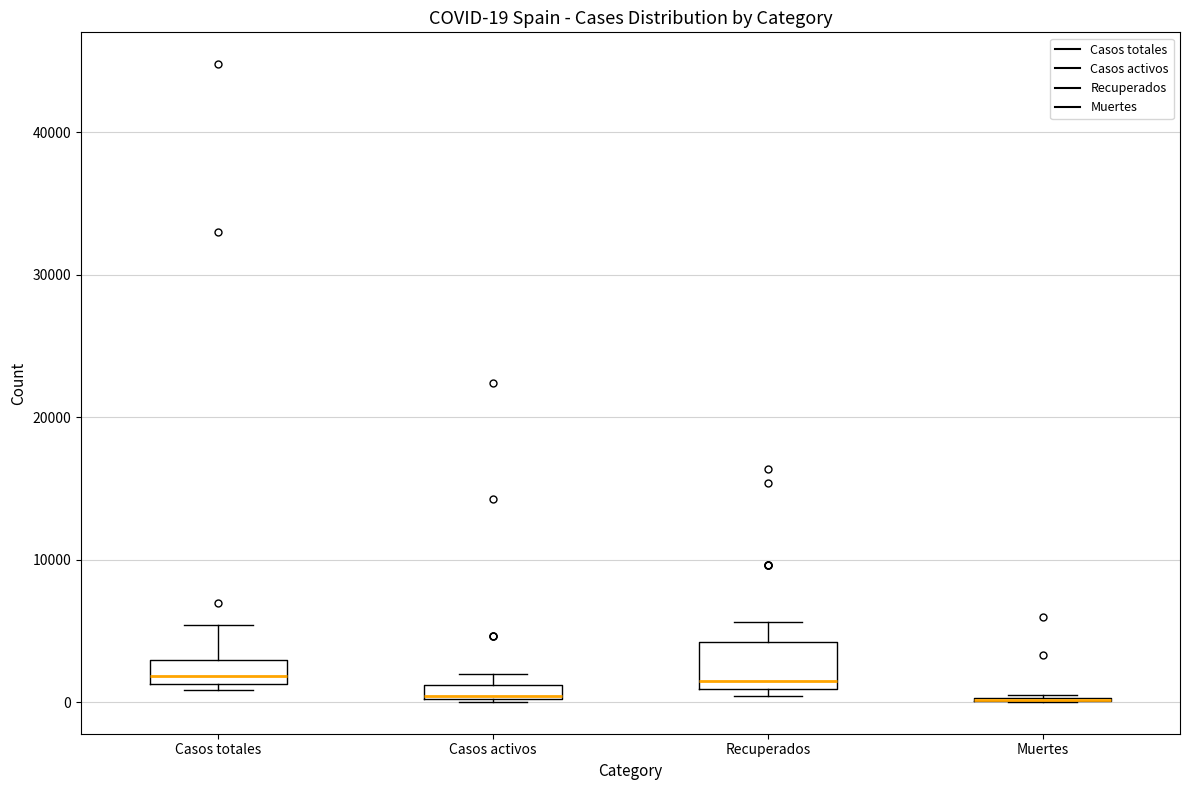

Which box is the tallest, from its lower edge to its upper edge?

Recuperados